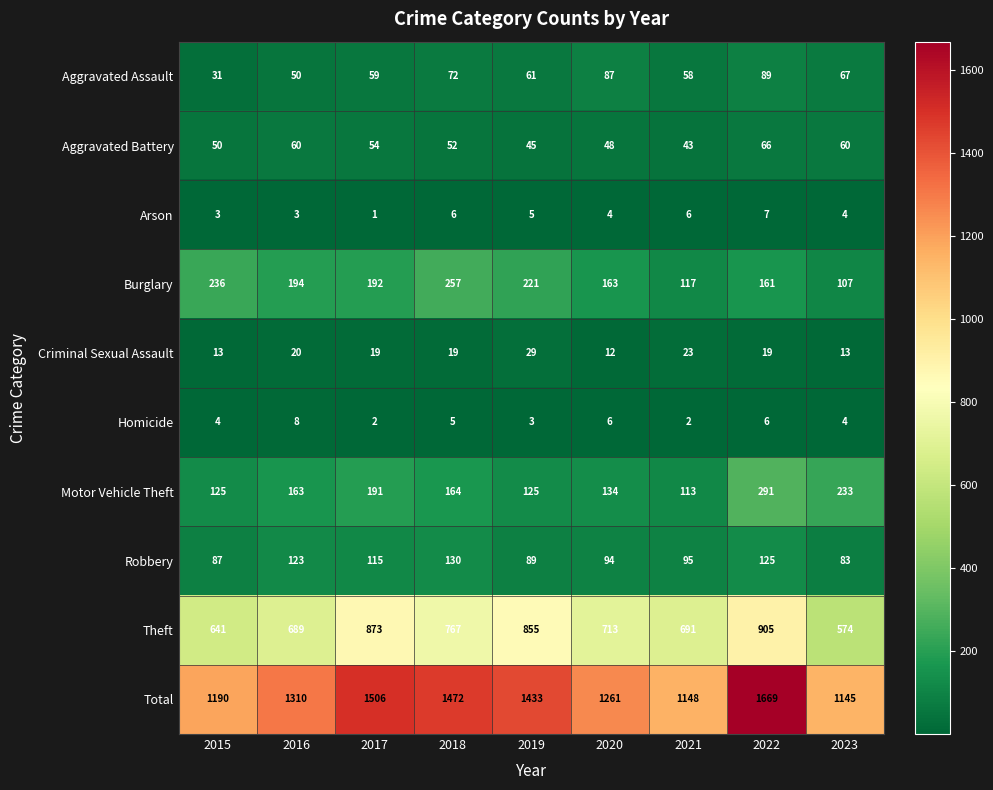

What is the approximate value of Theft at 2017, to the nearest 50?

850